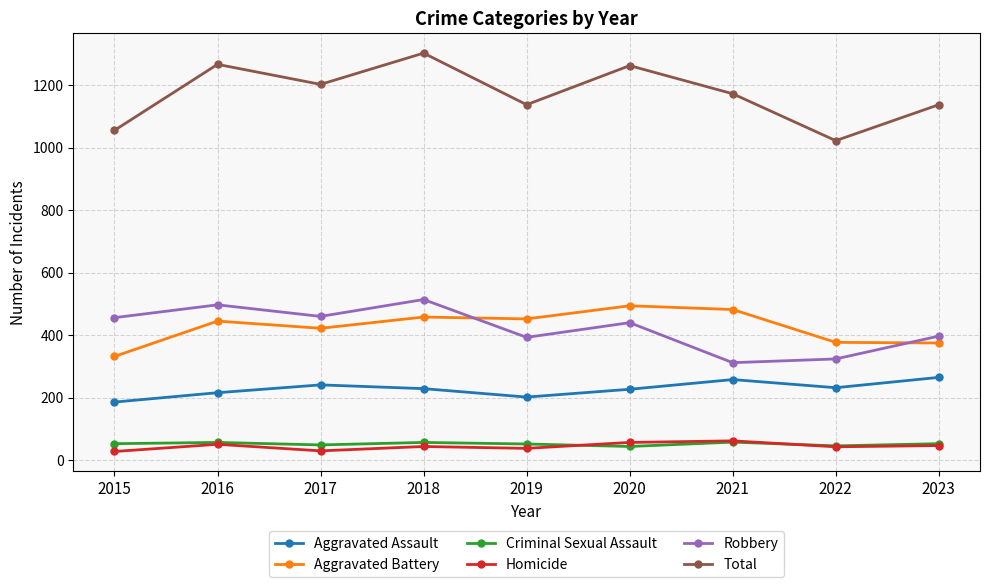

How many data points in Homicide are less than 44?

4